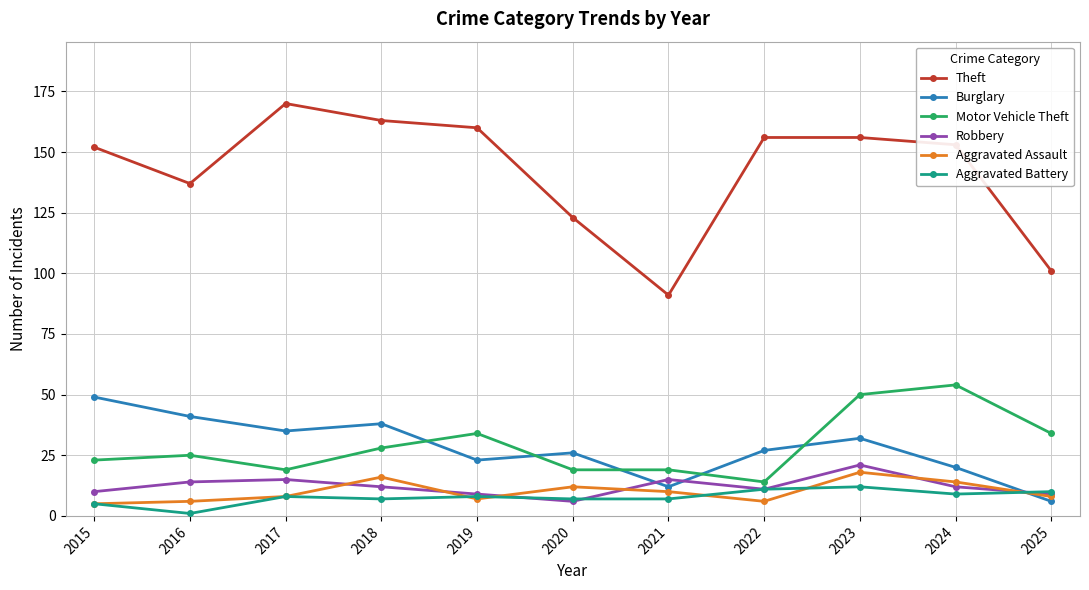

True or false: Theft has more than 0 interior local peaks.

True